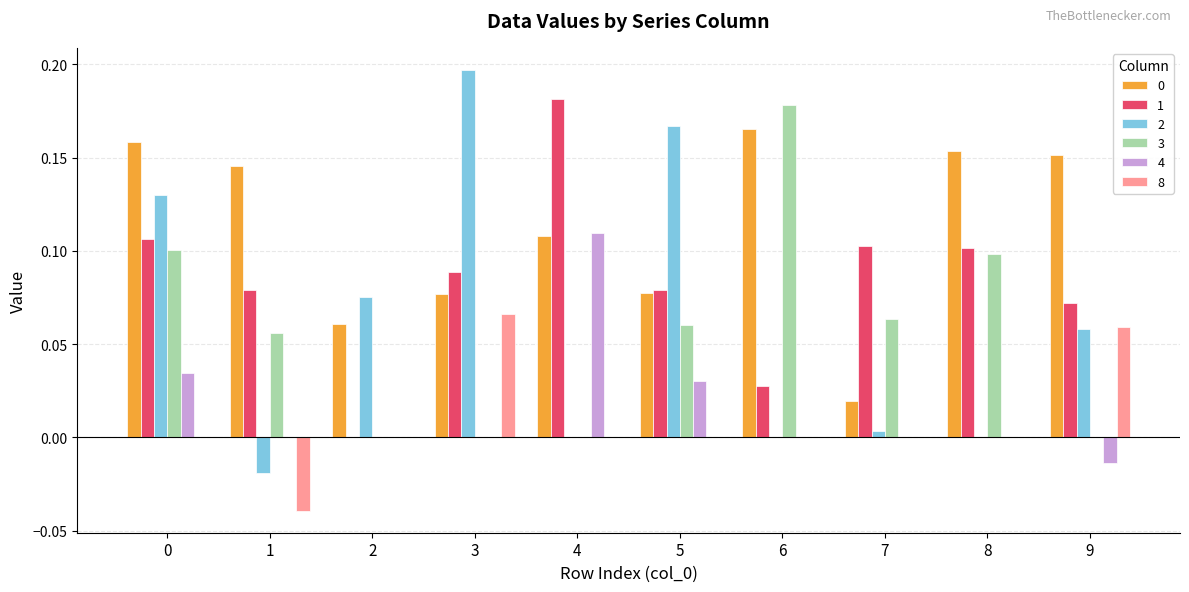

The 8 series shows 0.0 at 9. True or false?

False